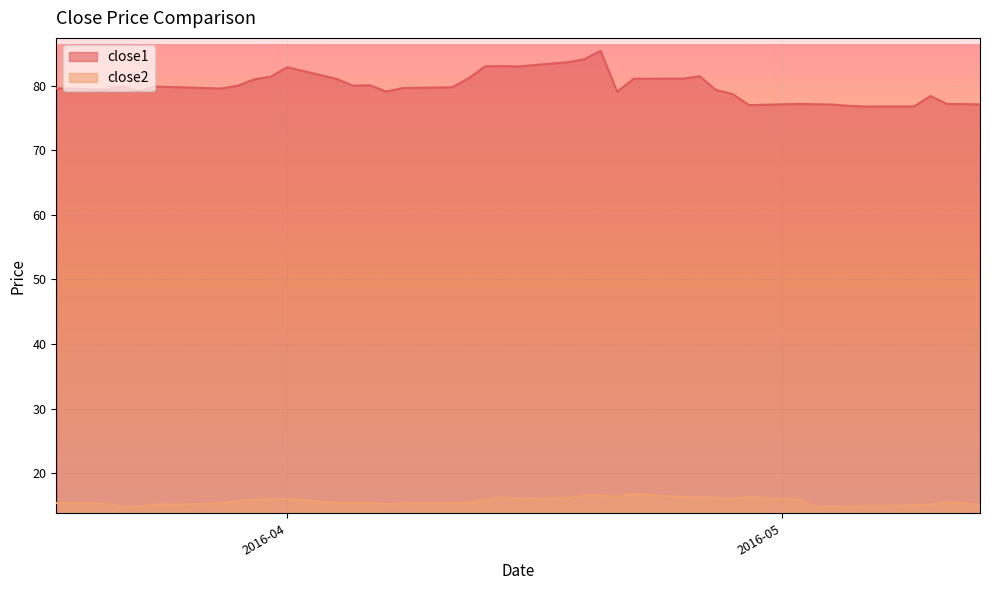

How many data points does each series have?

40